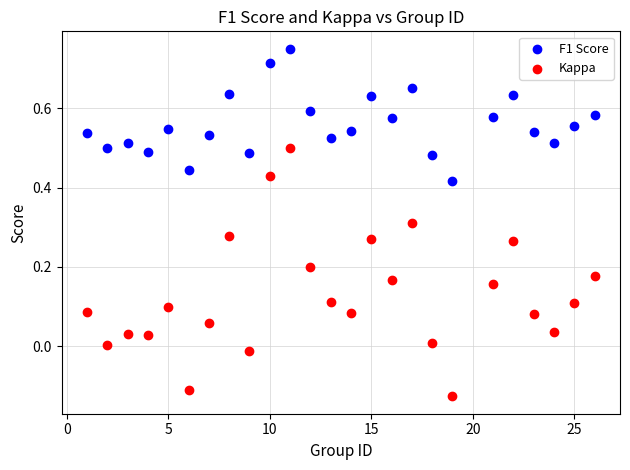

Which series reaches the maximum Y coordinate?

F1 Score